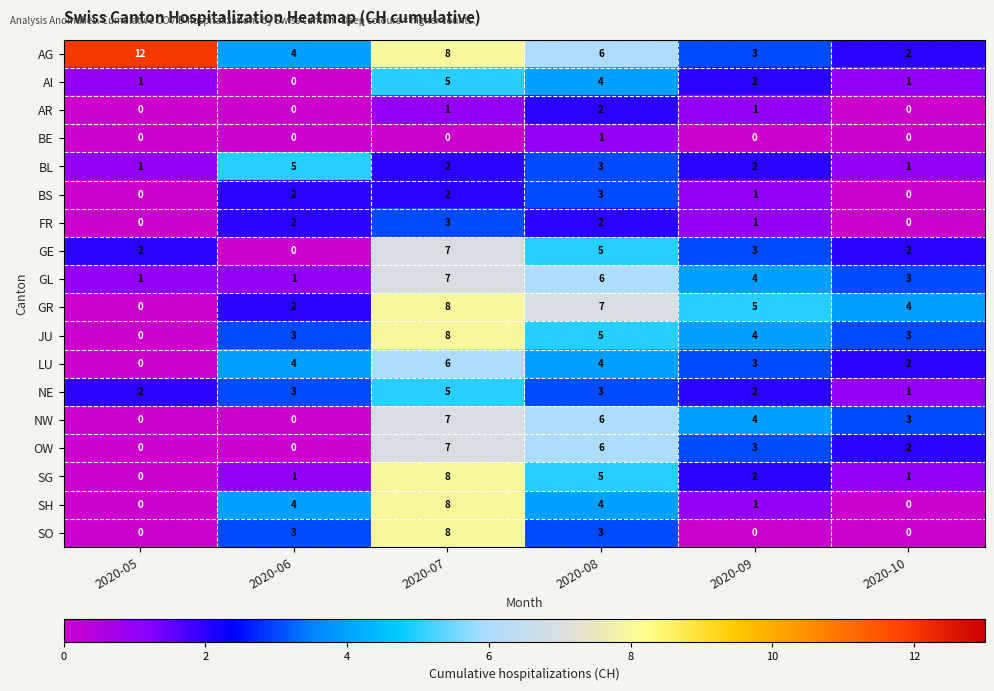

Which series has the largest total across all categories?

AG